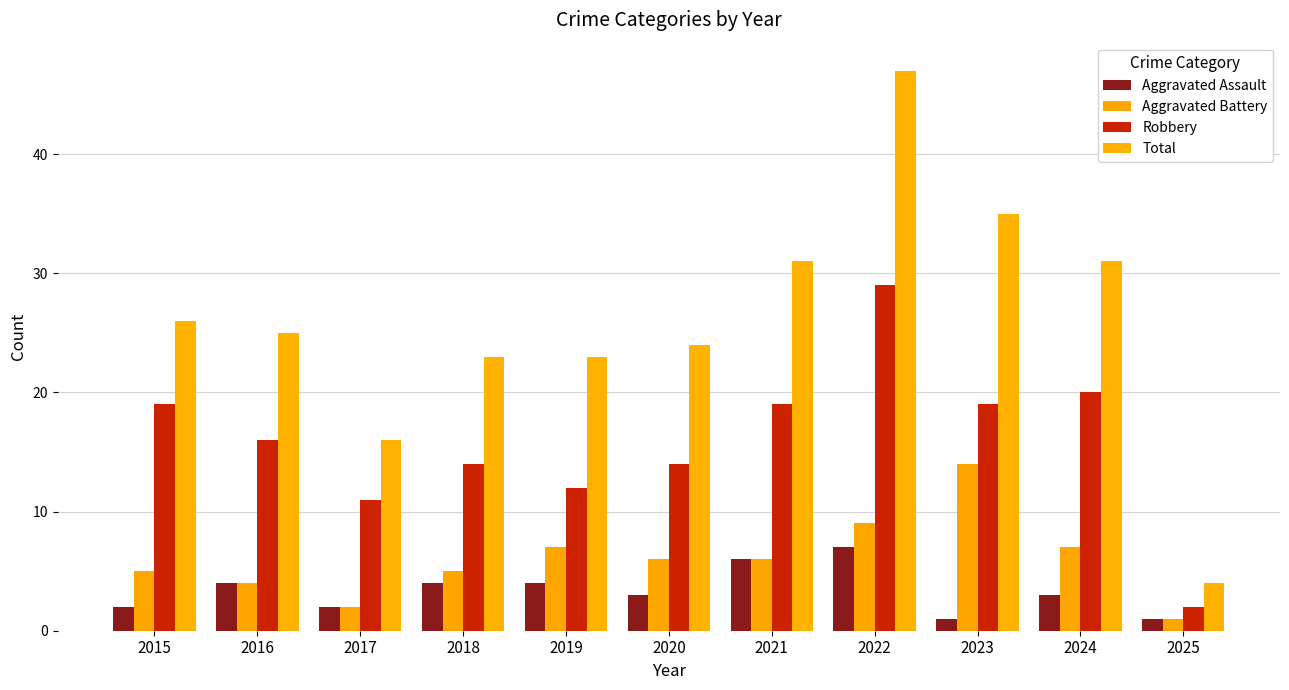

How many data points in Total are less than 25?

5